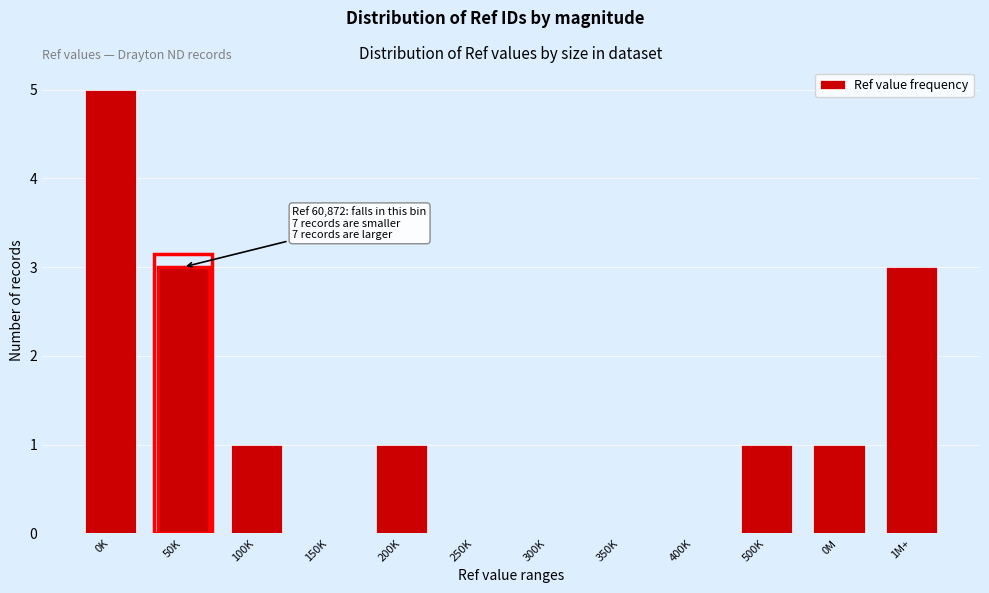

Reading left to right, list all the values displayed in this chart.

0K=5	50K=3	100K=1	150K=0	200K=1	250K=0	300K=0	350K=0	400K=0	500K=1	0M=1	1M+=3